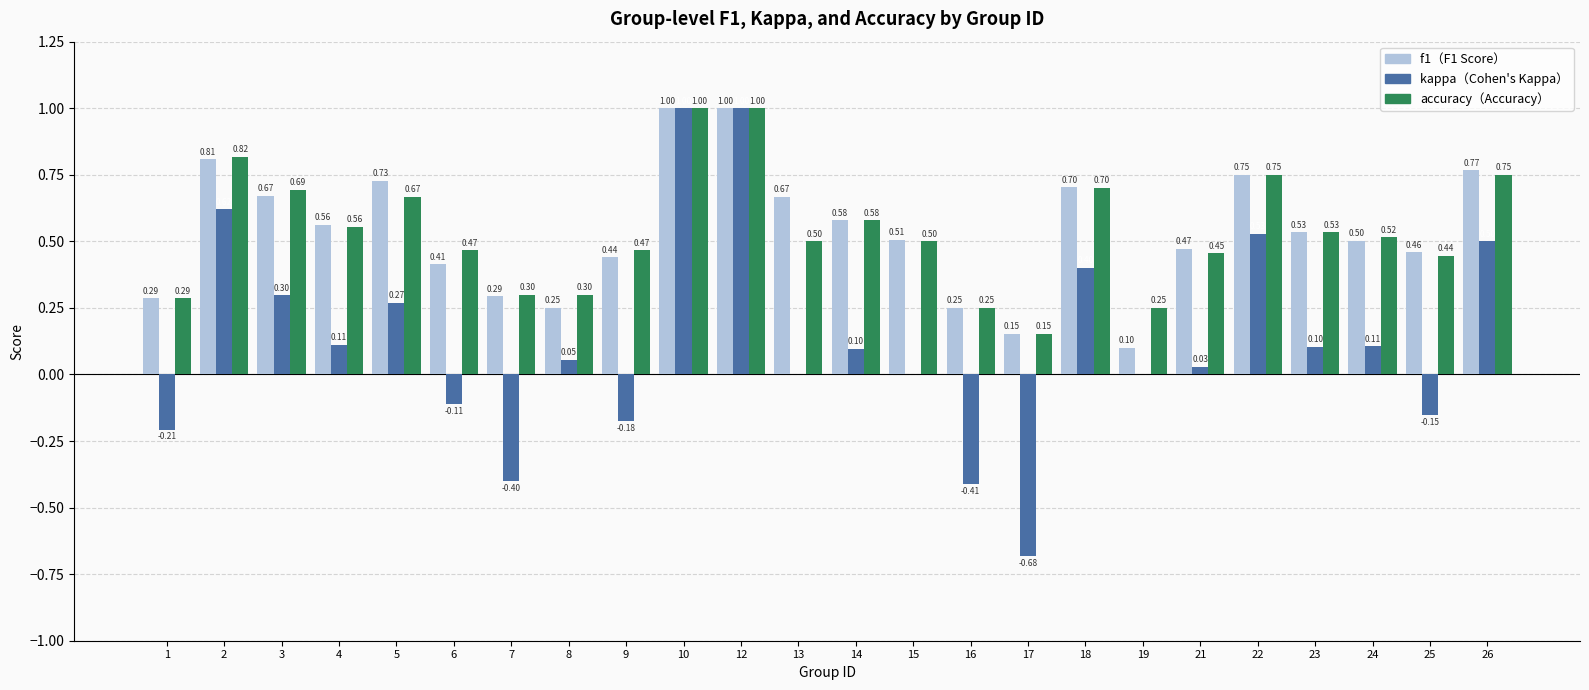

What is the total value across all series at 14?

1.3